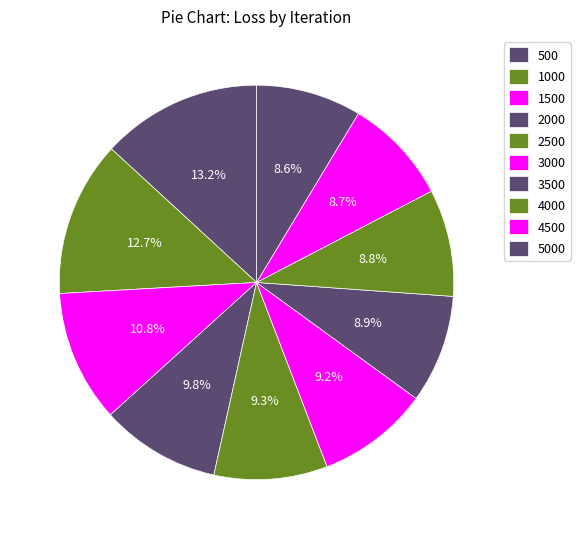

Is 2000 the majority of the pie?

No